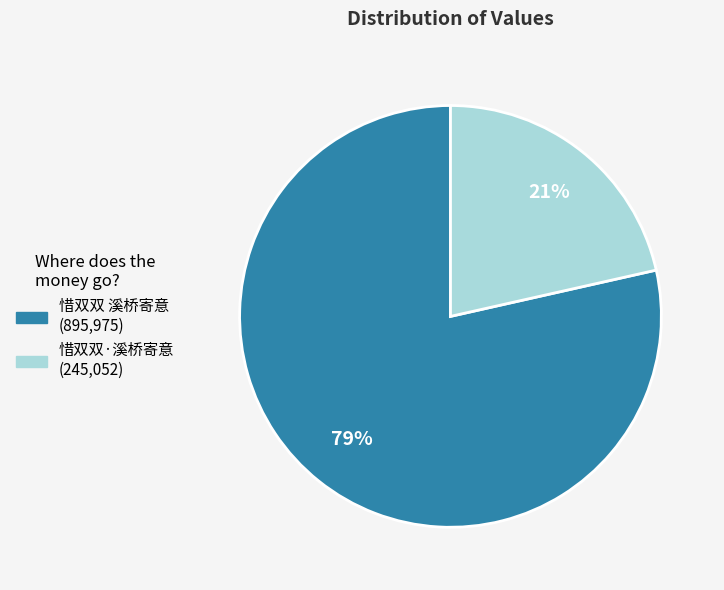

Is the sum of 惜双双·溪桥寄意 and 惜双双 溪桥寄意 greater than half?

Yes